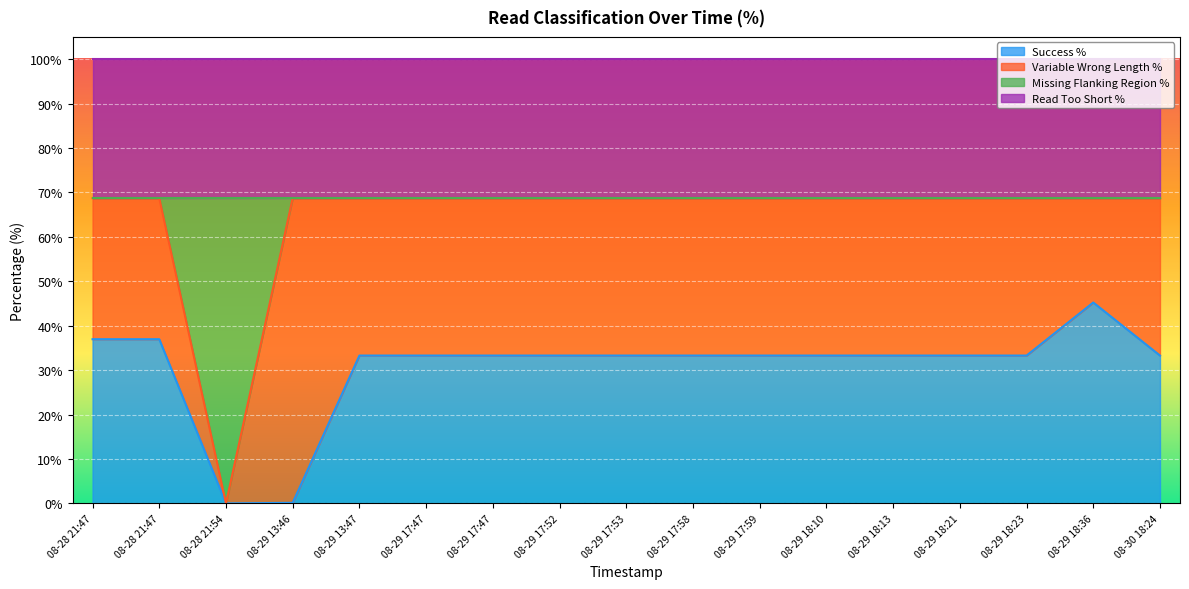

What is the average value of the Success % series?

30.5